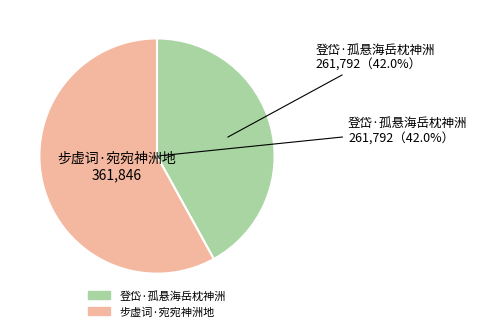

Is there a majority slice in this chart?

Yes